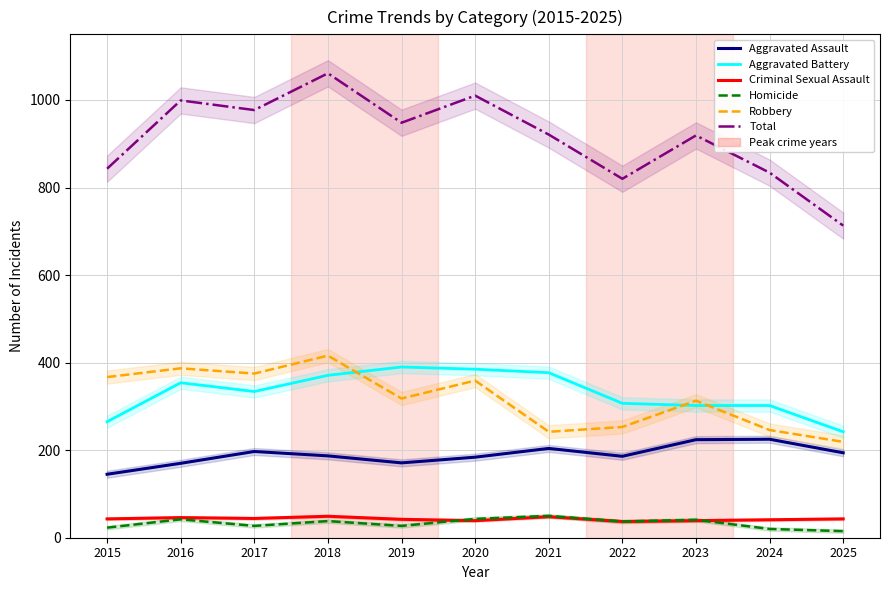

True or false: Aggravated Assault has a value of 87 at 2016.

False